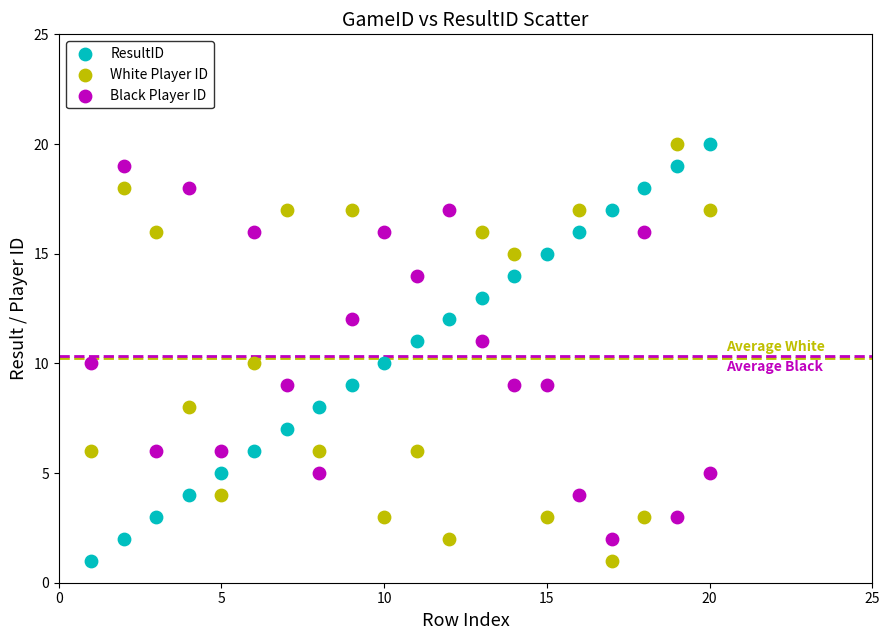

Across all data points, what is the range of Y values (max minus min)?

19